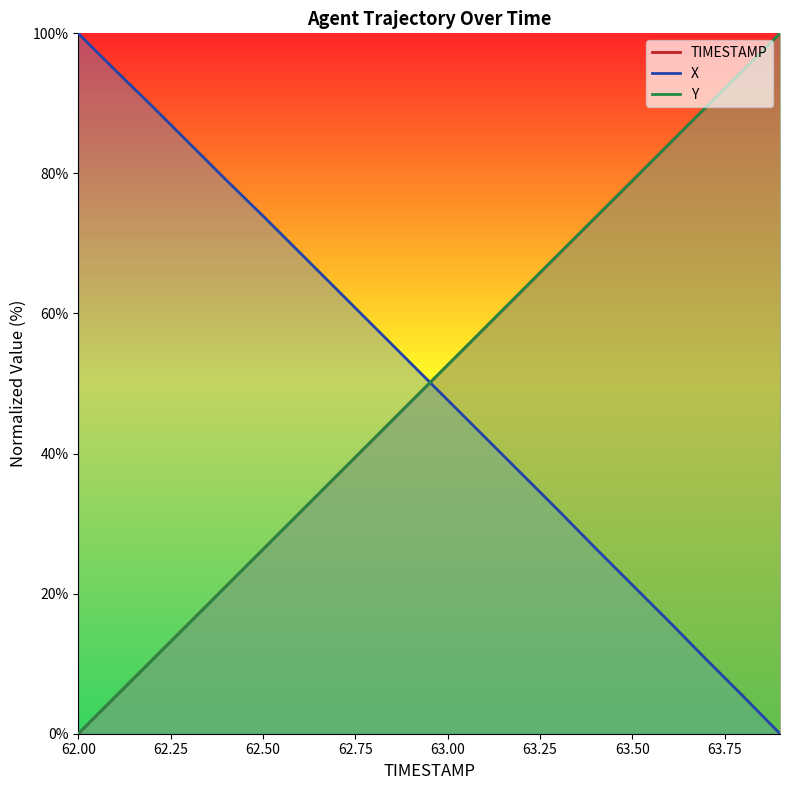

Rank the series by their maximum value, from highest to lowest.

TIMESTAMP, X, Y